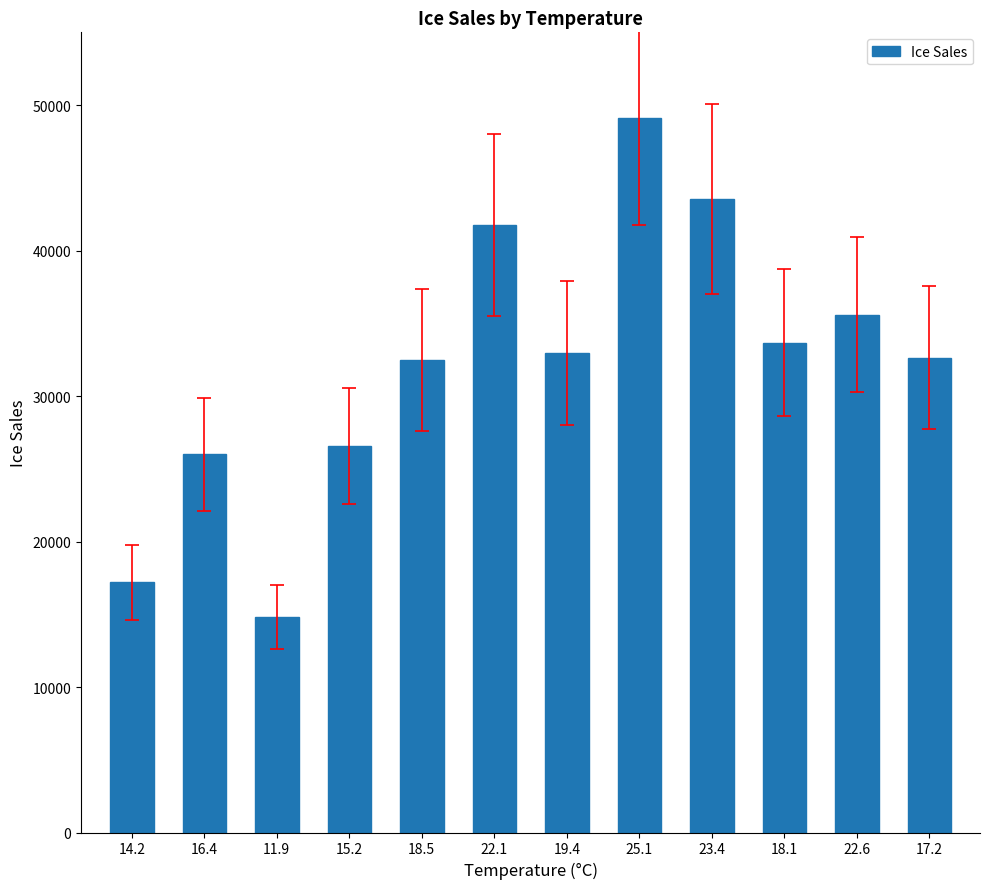

Count the number of data series in this chart.

1